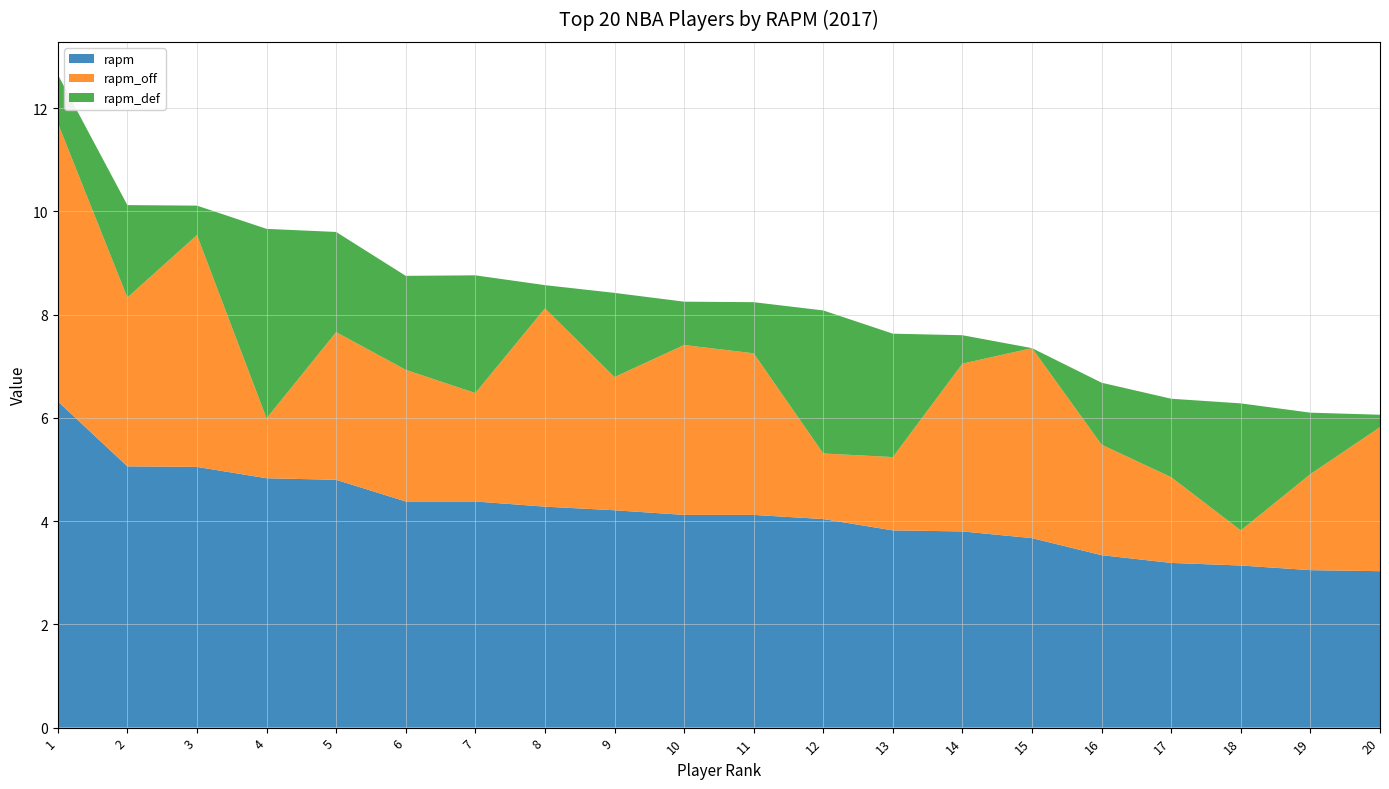

Reading left to right, what are all the values shown in this chart?

rapm: 6.3	5.1	5.0	4.8	4.8	4.4	4.4	4.3	4.2	4.1	4.1	4.0	3.8	3.8	3.7	3.3	3.2	3.1	3.0	3.0
rapm_off: 5.4	3.3	4.5	1.2	2.9	2.5	2.1	3.8	2.6	3.3	3.1	1.3	1.4	3.2	3.7	2.1	1.7	0.7	1.9	2.8
rapm_def: 0.9	1.8	0.6	3.7	1.9	1.8	2.3	0.5	1.6	0.8	1.0	2.8	2.4	0.6	-0.0	1.2	1.5	2.5	1.2	0.2
rapm_rank: 1.0	2.0	3.0	4.0	5.0	6.0	7.0	8.0	9.0	10.0	11.0	12.0	13.0	14.0	15.0	16.0	17.0	18.0	19.0	20.0
rapm_off_rank: 1.0	11.0	2.0	72.0	15.0	26.0	30.0	4.0	22.0	9.0	13.0	68.0	56.0	12.0	7.0	29.0	44.0	115.0	38.0	16.0
rapm_def_rank: 83.0	26.0	131.0	1.0	20.0	25.0	11.0	143.0	33.0	93.0	77.0	4.0	8.0	133.0	234.0	63.0	40.0	6.0	64.0	181.0